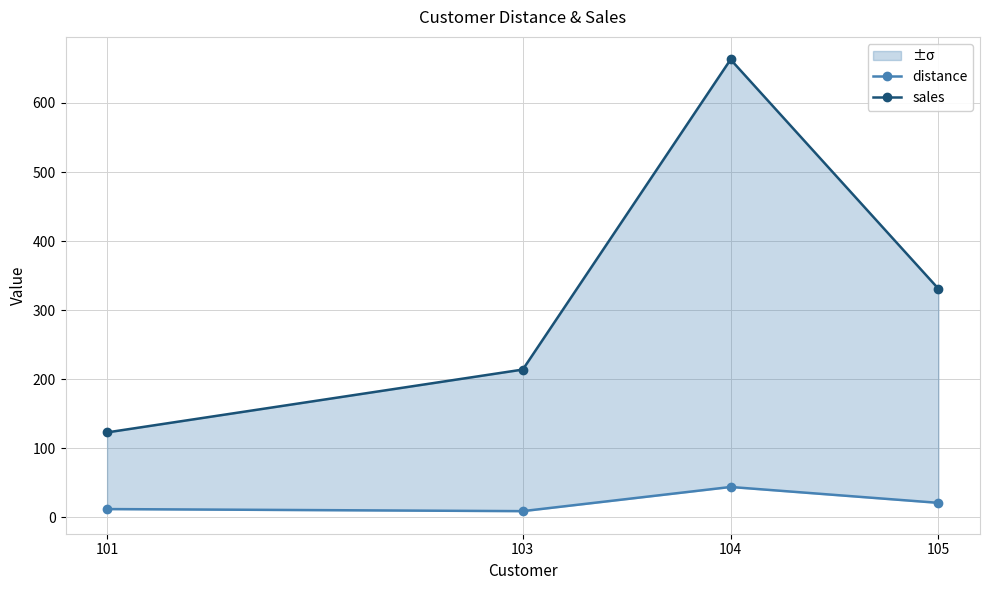

True or false: sales and distance cross at least once.

False